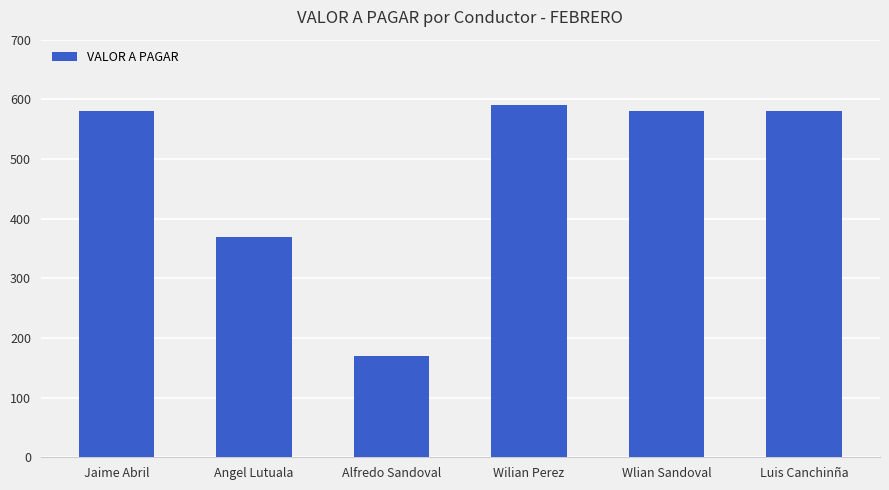

The chart shows a value of 143 at Wlian Sandoval. True or false?

False